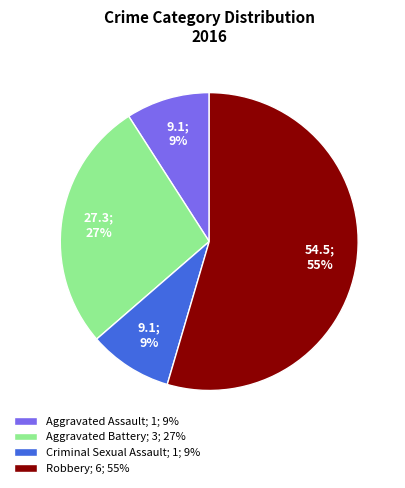

Is the sum of Aggravated Assault; 1; 9% and Robbery; 6; 55% greater than half?

Yes